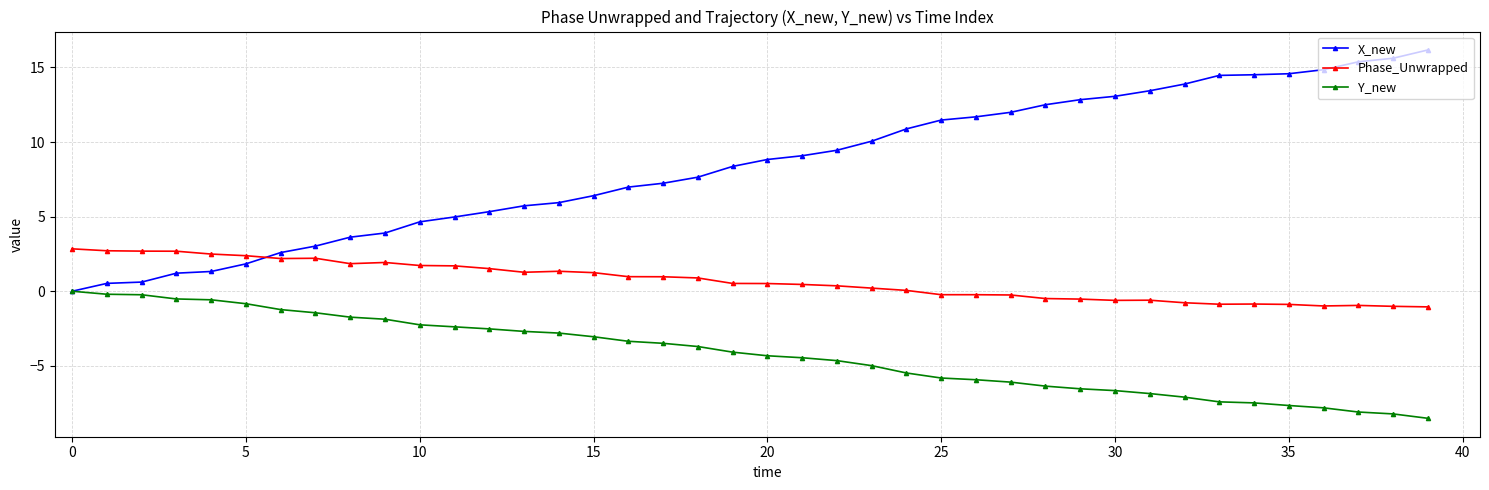

Is this an area chart (filled region under the line)?

No